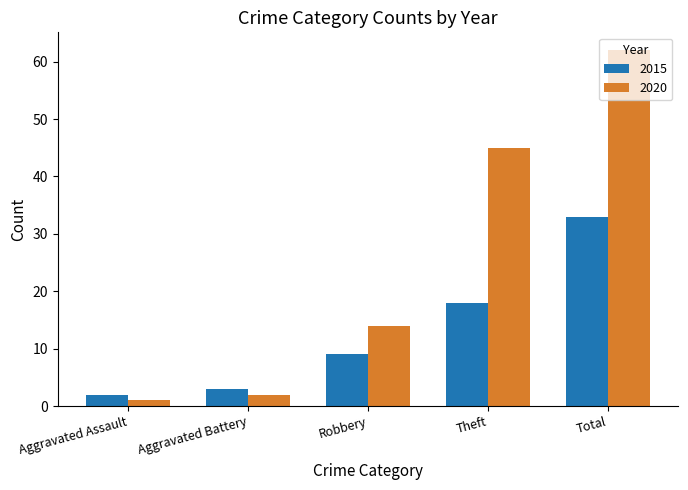

Are the bars horizontal?

No